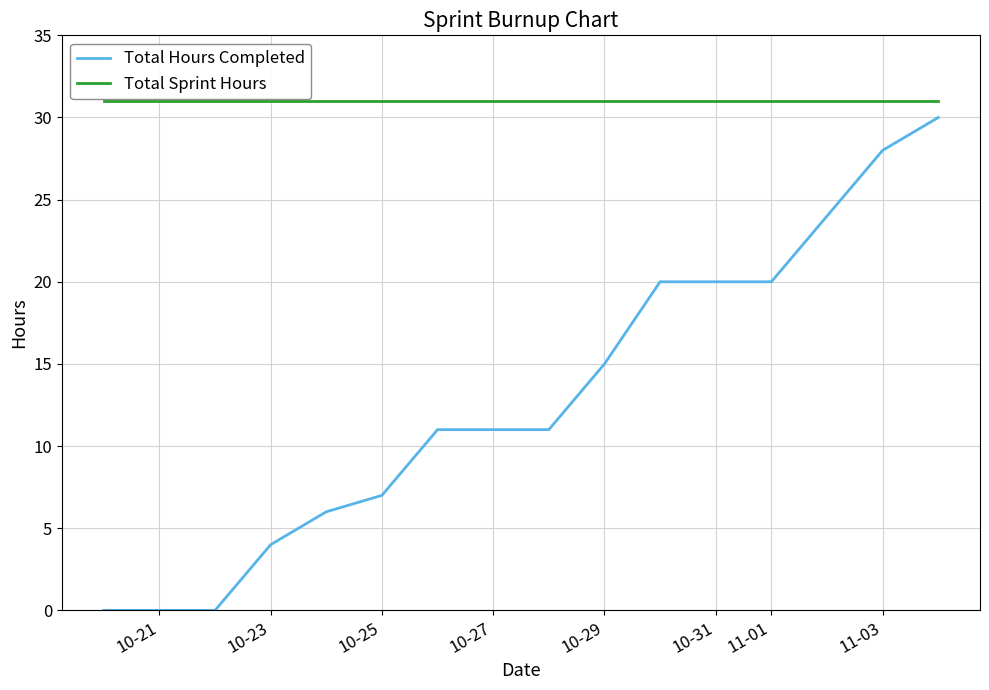

What is the maximum value shown in the chart?

31